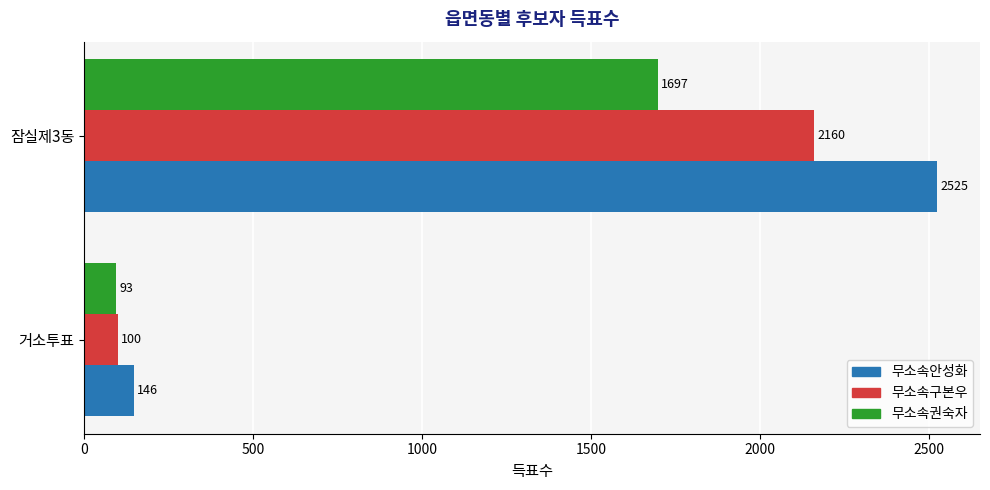

Which series has the largest total across all categories?

무소속안성화